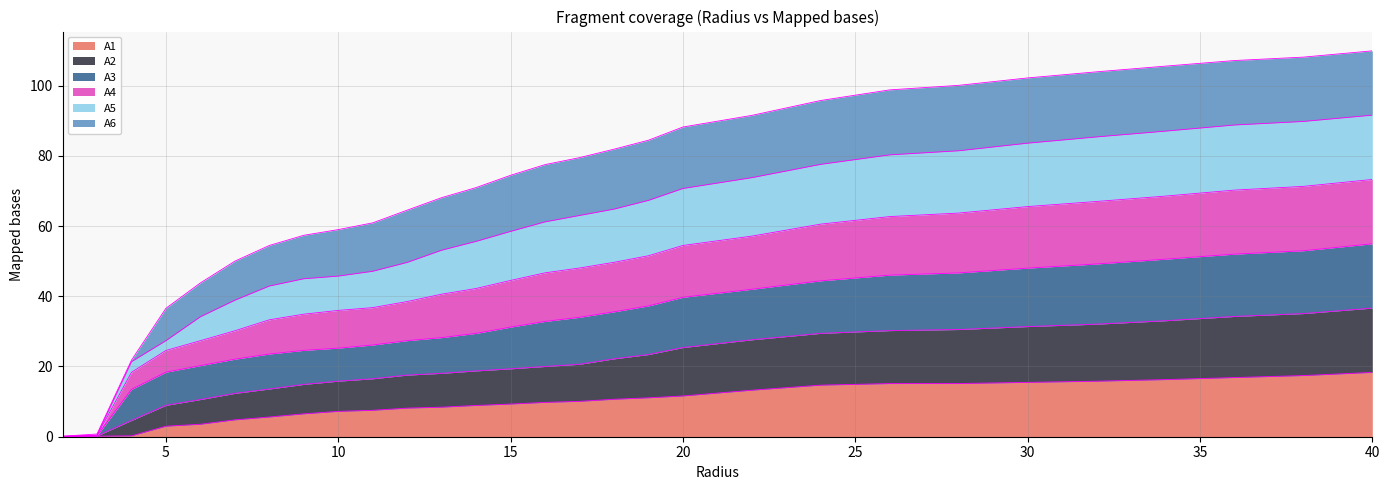

At how many categories does at least one series exceed 31?

26